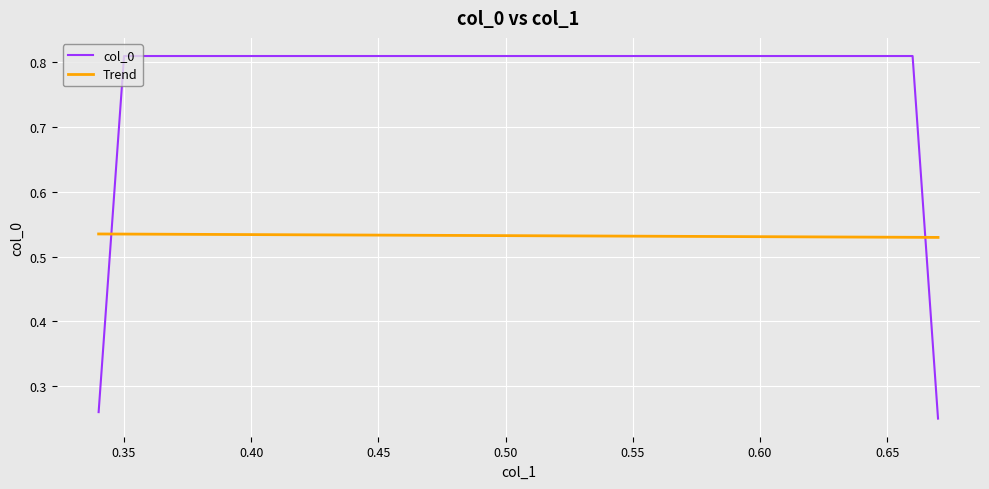

Rank the categories by value from lowest to highest.

0.67, 0.34, 0.35, 0.66